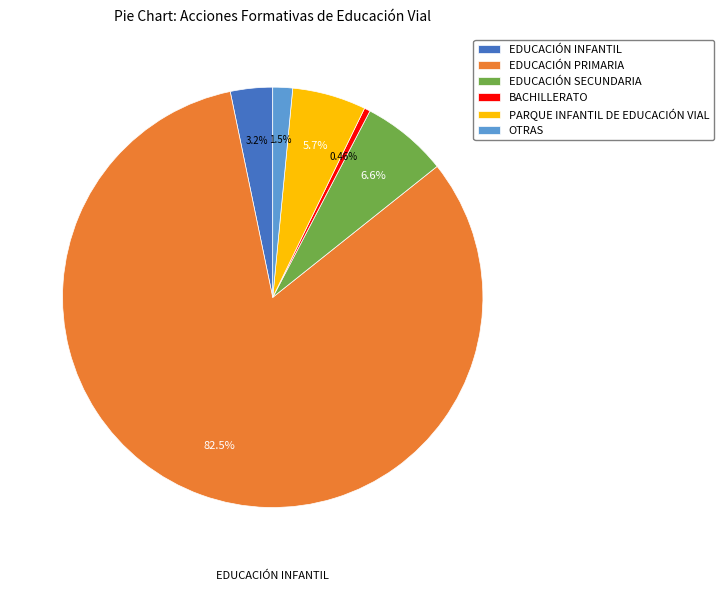

To the nearest percent, what portion does OTRAS represent?

2%